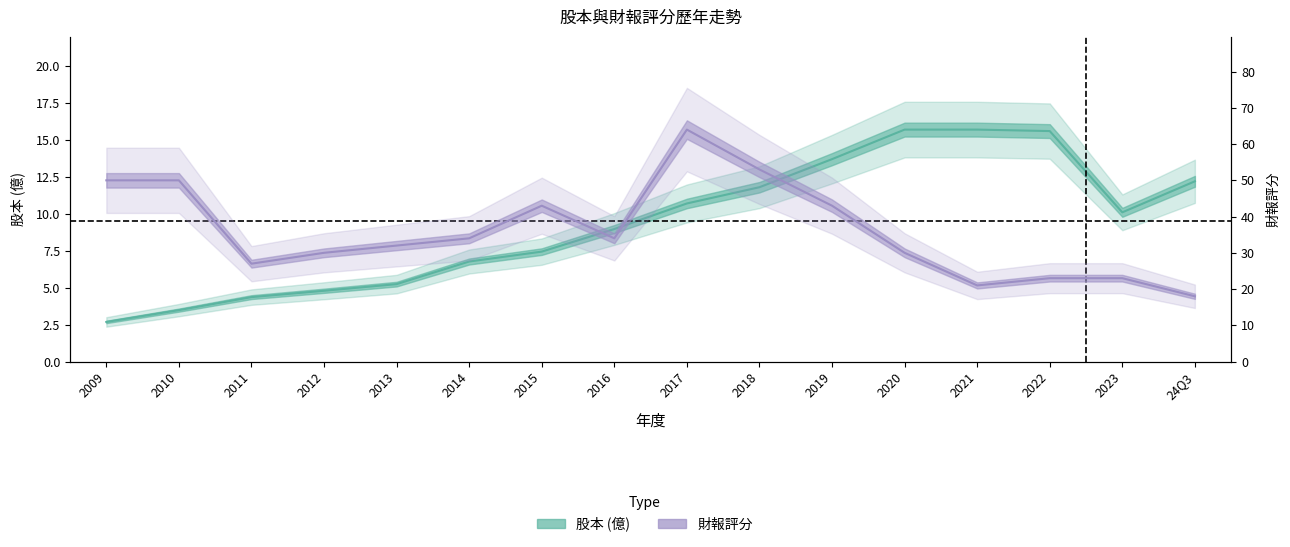

At which category does 財報評分 reach its first local peak?

2015